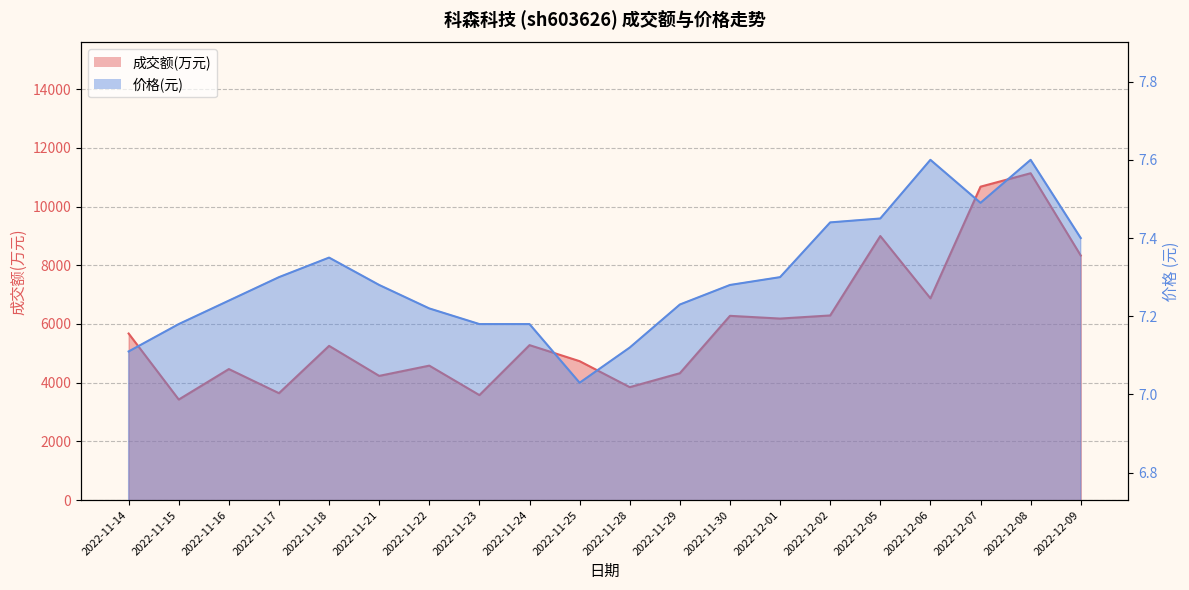

How many lines are shown in the chart?

2